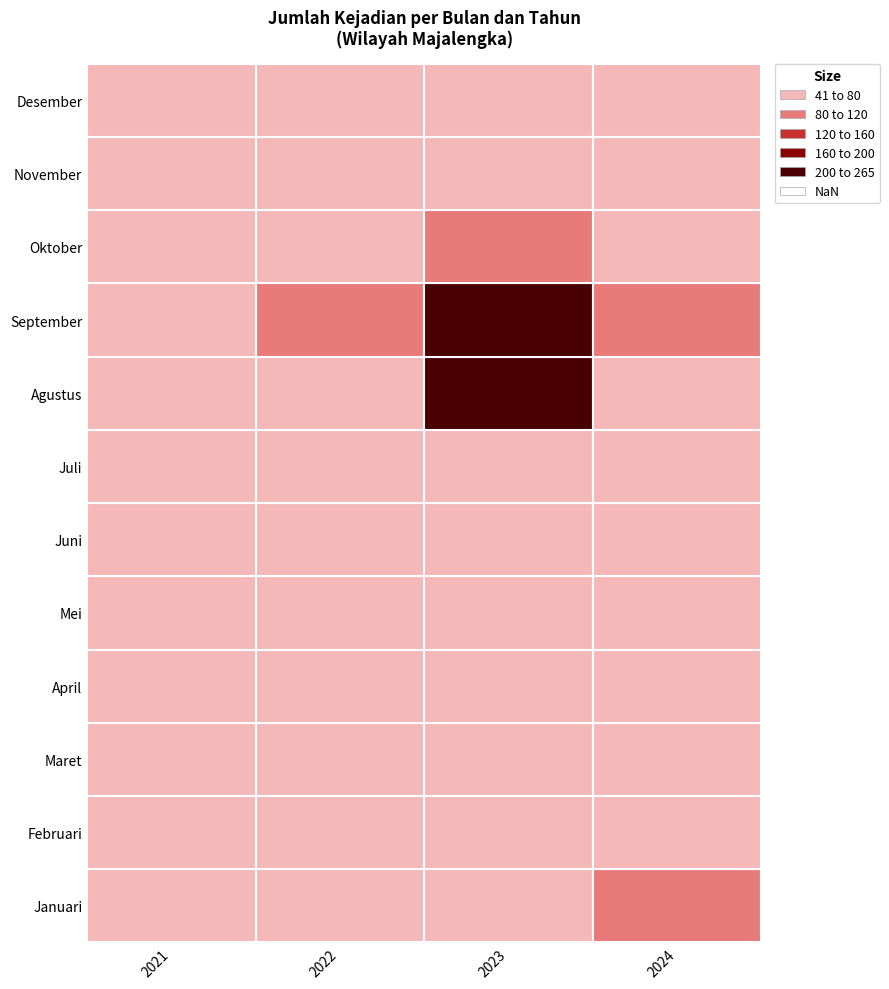

Which has a higher value, Februari or November?

Februari